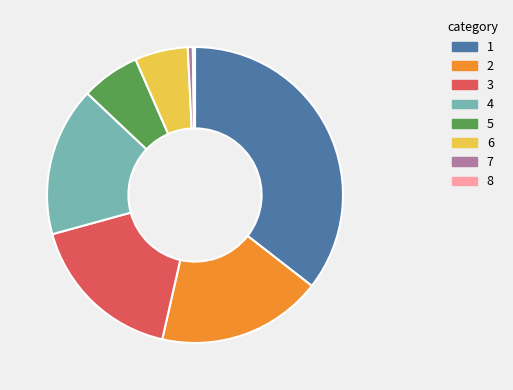

Is there a majority slice in this chart?

No